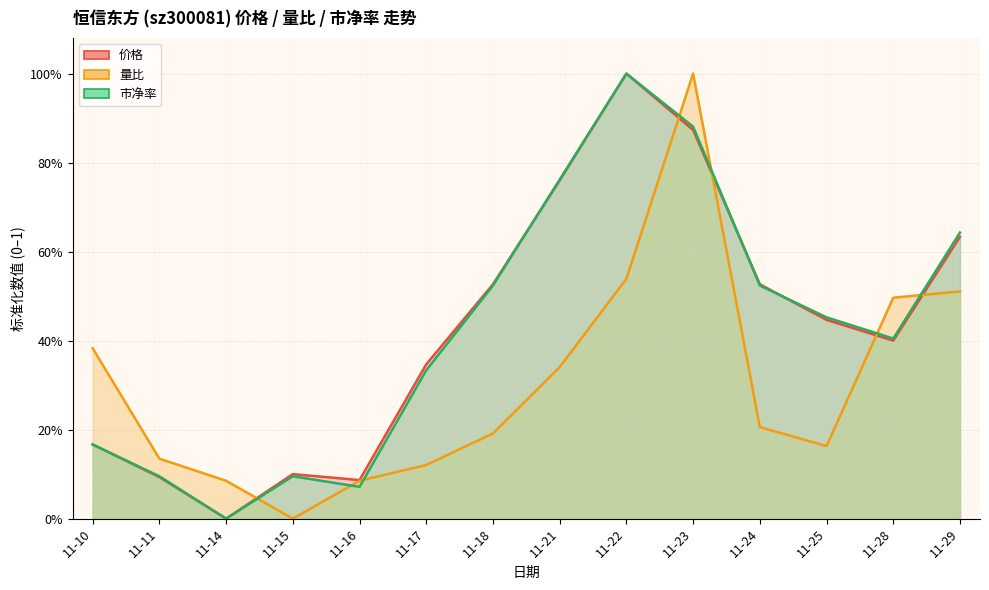

Rank the series at 11-14 from highest to lowest value.

量比, 价格, 市净率